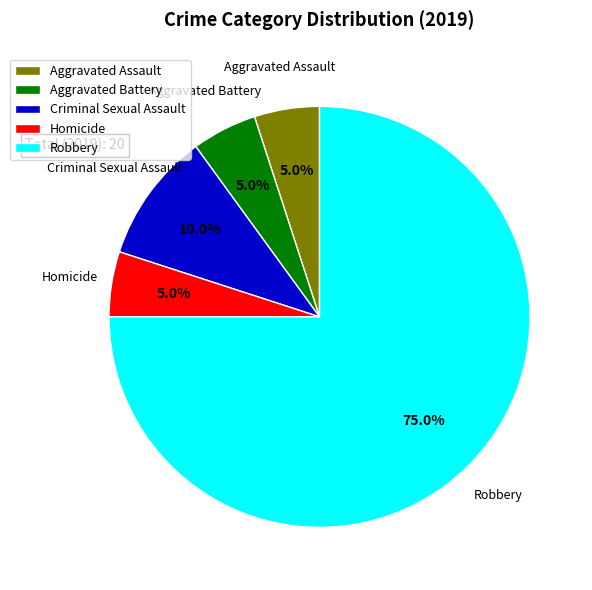

Approximately how many times larger is the value at Robbery compared to Aggravated Battery?

15.0